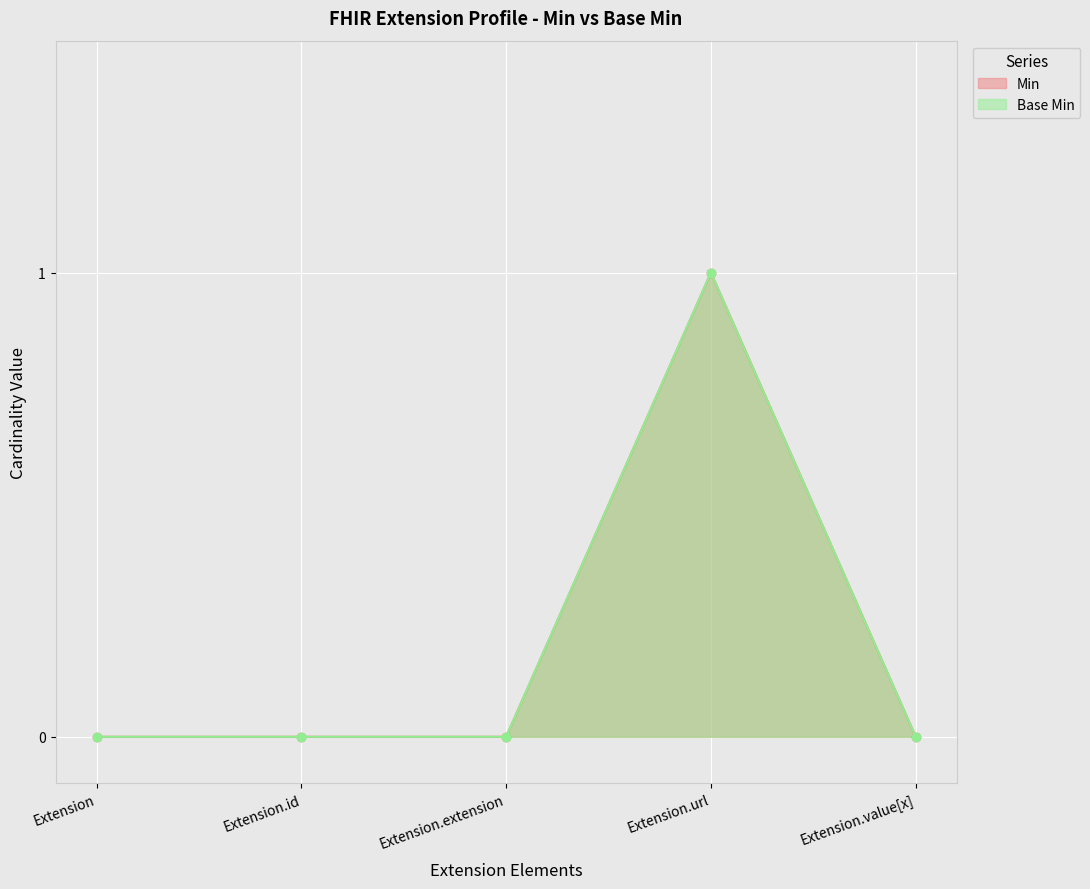

True or false: Min has a value of 0 at Extension.

False